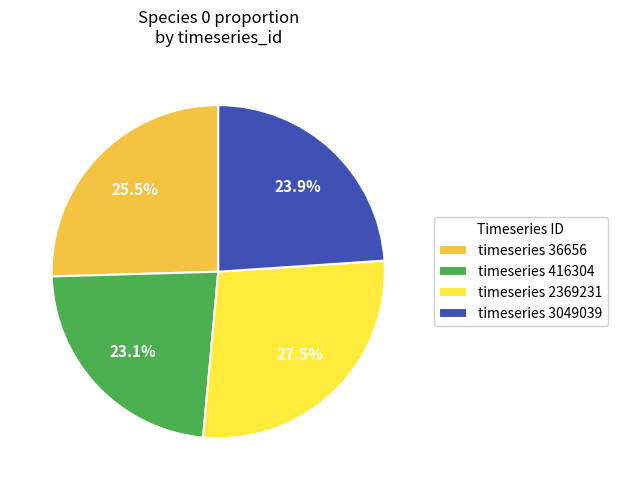

Which category has the smallest portion of the pie?

timeseries 416304